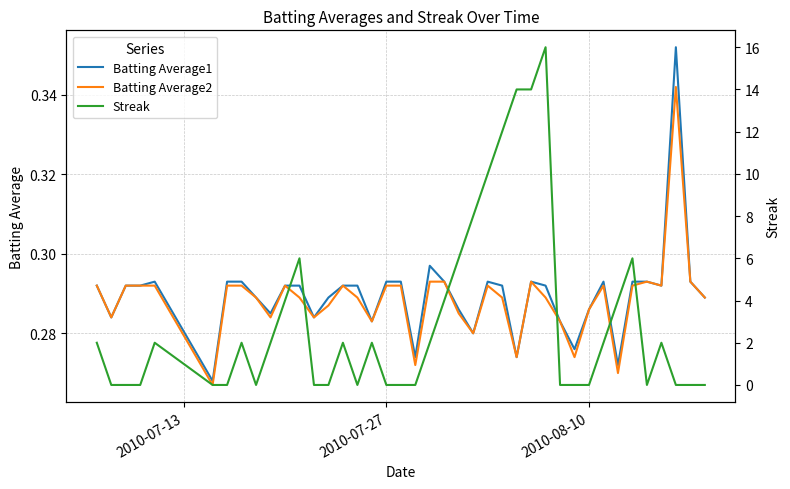

What are all the series names shown in the legend?

Batting Average1, Batting Average2, Streak